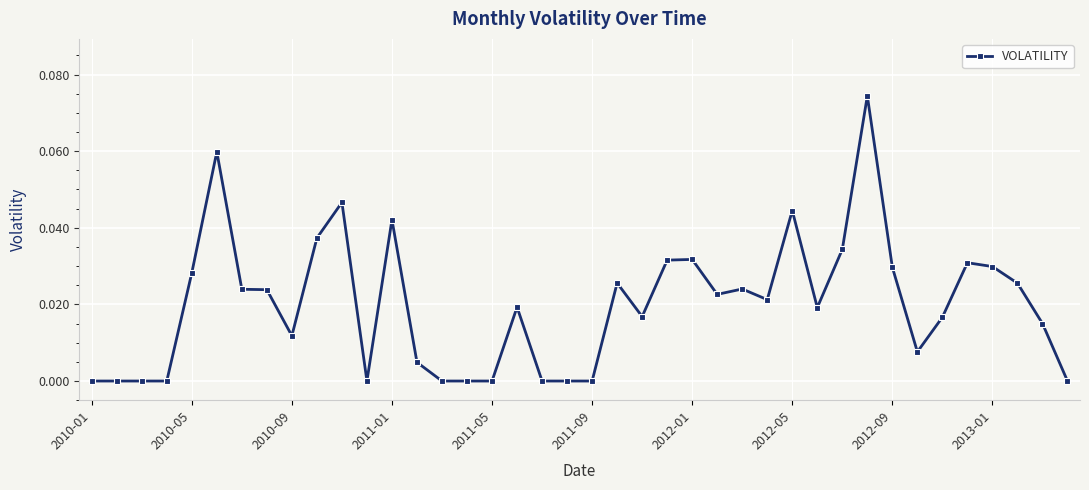

True or false: there are more than 1 points higher than both neighbors.

True